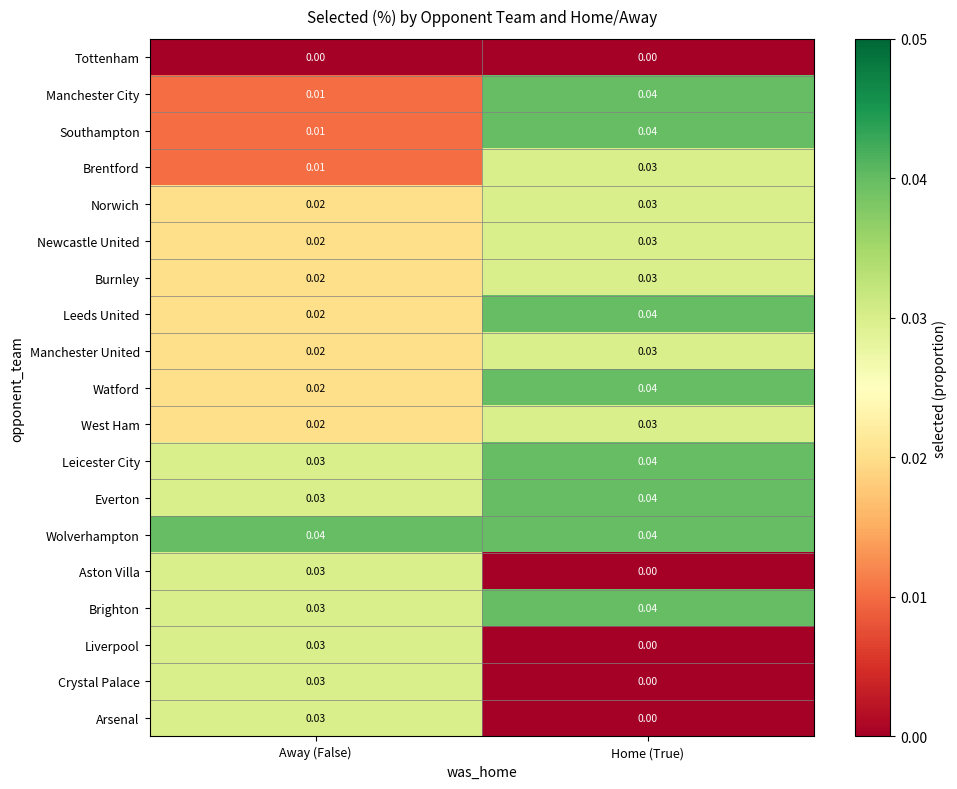

Which series has the largest total across all categories?

Wolverhampton